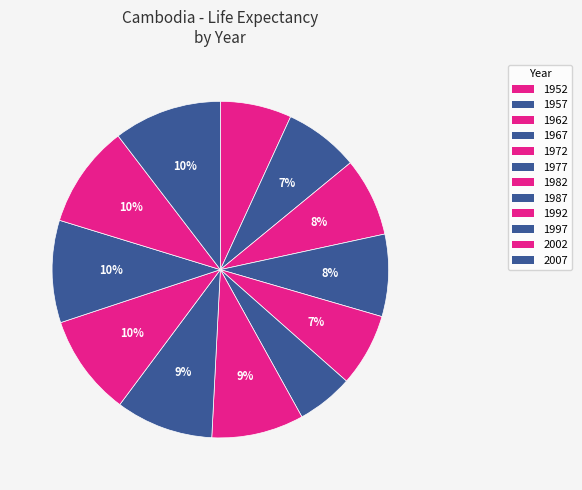

What is the change in value from 1962 to 1992?

+12.4